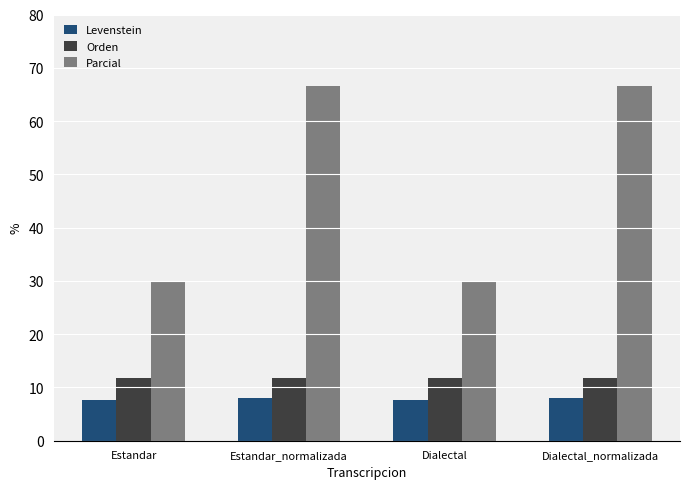

What is the label of the 3rd bar from the right?

Estandar_normalizada